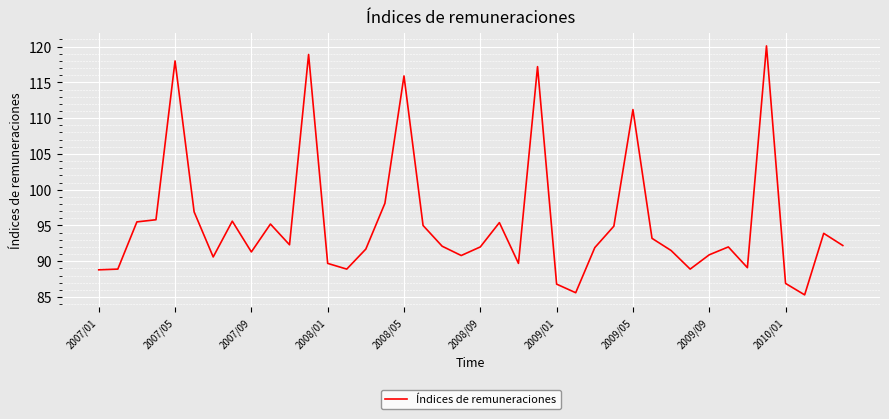

What is the difference between the maximum and minimum values?

34.8